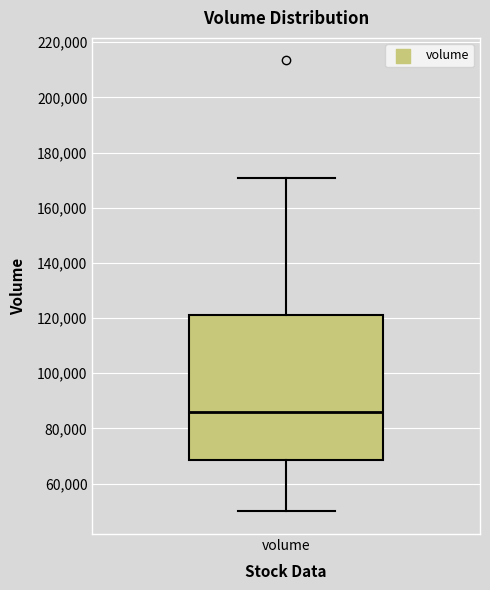

Transcribe this box plot: give where the median line is, the range the box spans, and where the two whiskers end, as read against the y-axis. The values are not printed on the chart, so give them approximately, as read against the axis.

median 86000, box 68000 to 122000, whiskers 50000 to 170000